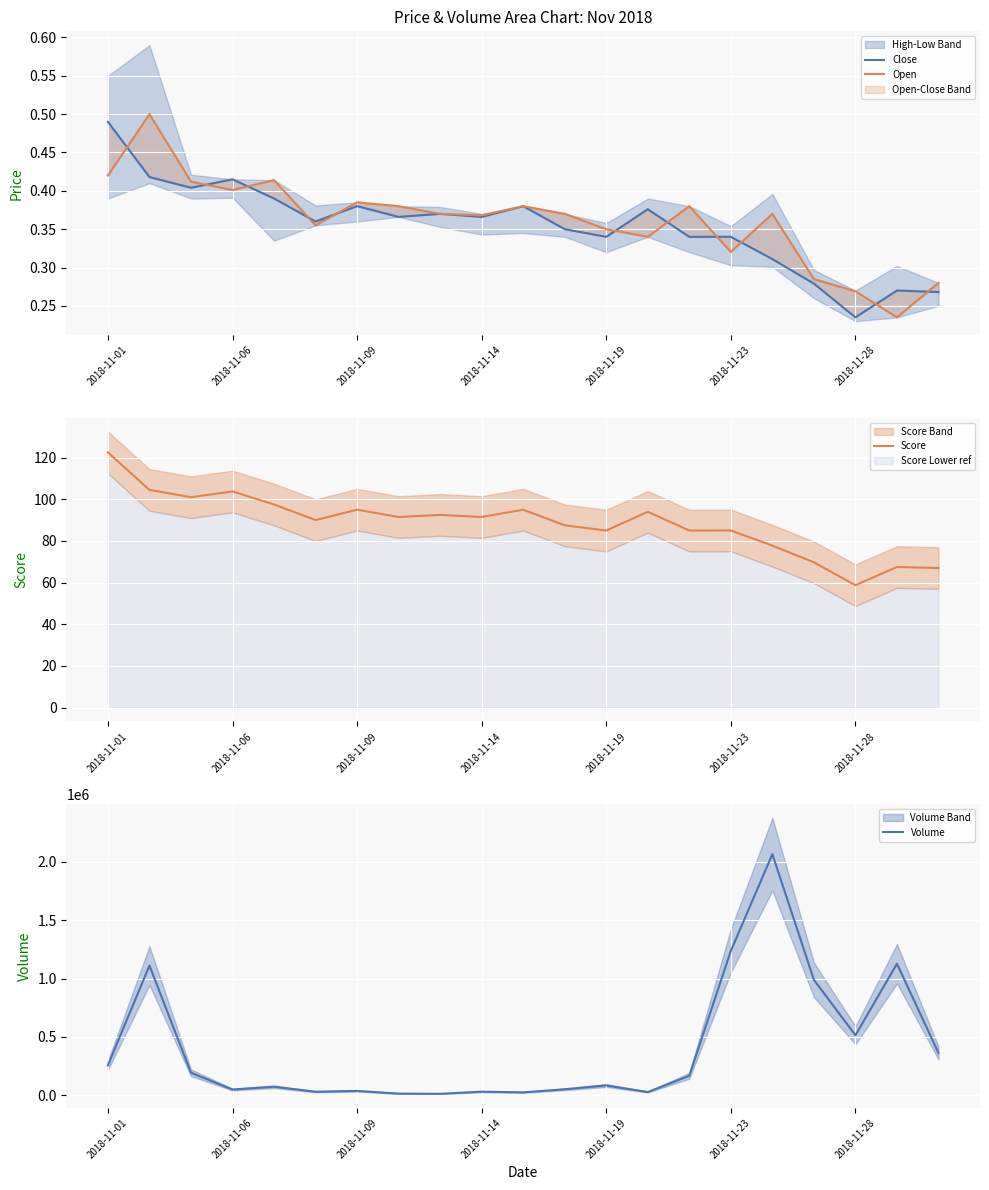

True or false: Score has a value of 156.6 at 2018-11-28.

False